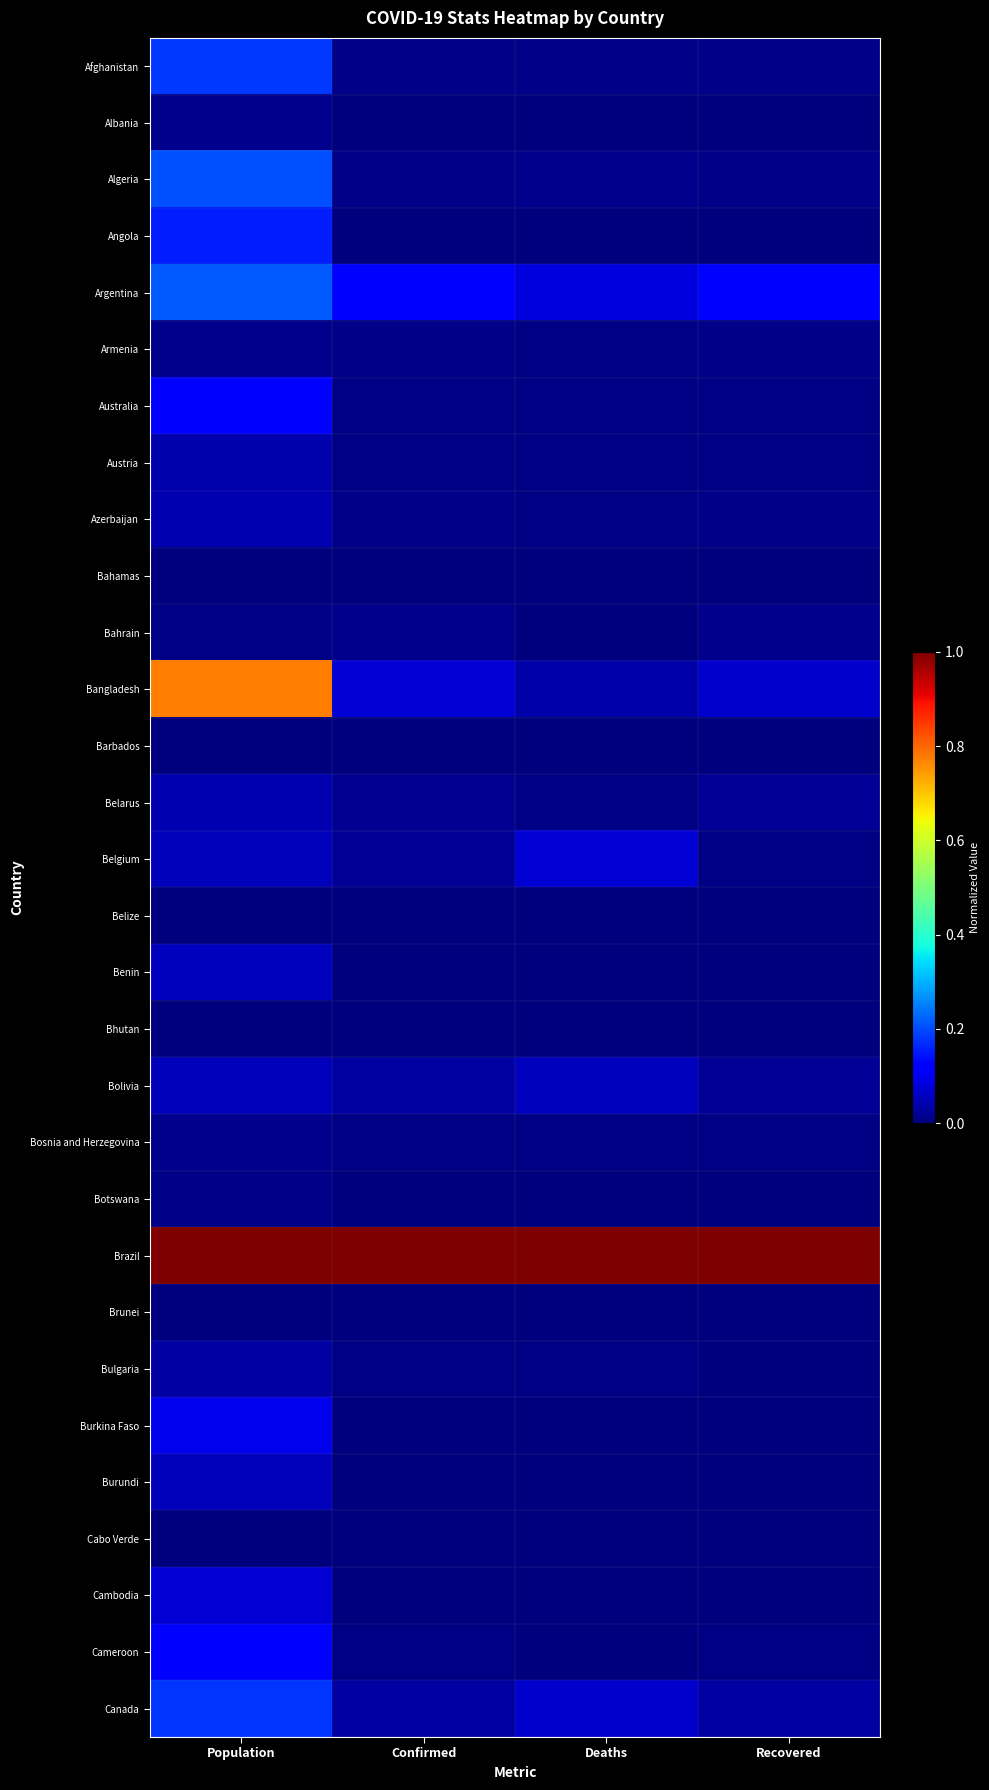

Rank the series at Population from lowest to highest value.

Barbados, Bahamas, Belize, Brunei, Cabo Verde, Bhutan, Bahrain, Botswana, Albania, Armenia, Bosnia and Herzegovina, Bulgaria, Austria, Belarus, Azerbaijan, Belgium, Bolivia, Burundi, Benin, Cambodia, Burkina Faso, Australia, Cameroon, Angola, Canada, Afghanistan, Algeria, Argentina, Bangladesh, Brazil